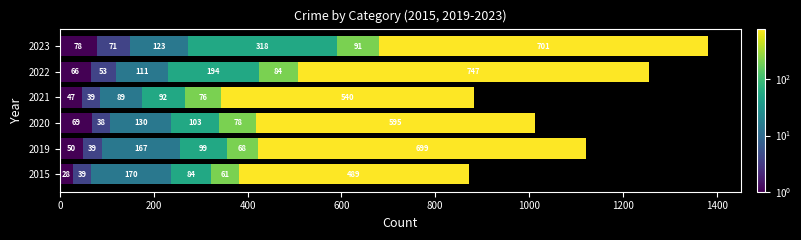

At which category is the sum across all series the highest?

2023